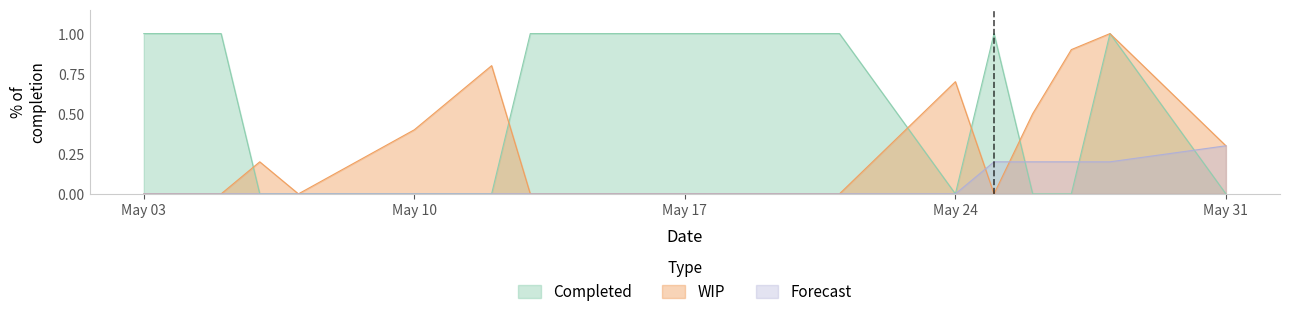

How many data points in Forecast are above 0?

5